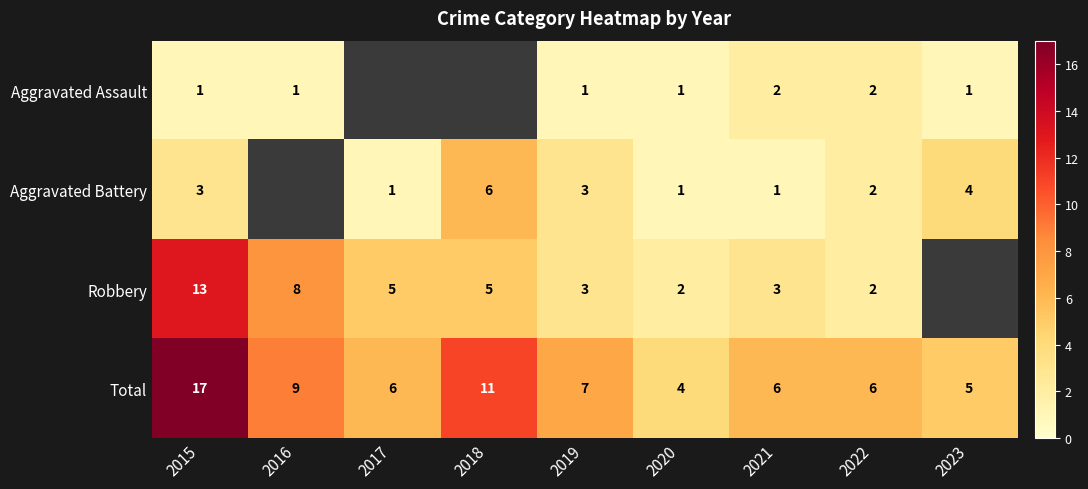

What is the greatest value displayed?

17.0